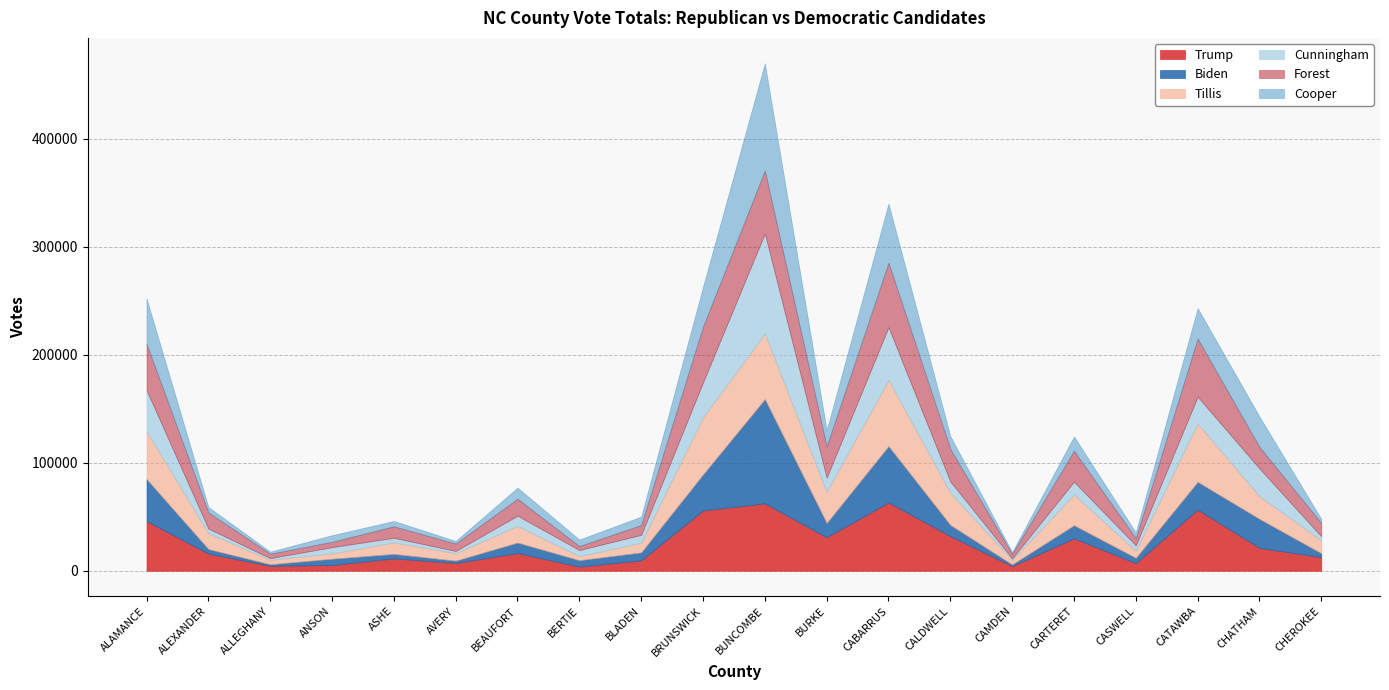

Reading left to right, transcribe all the data shown in this chart.

Trump: 46056	15888	4527	5321	11451	7172	16437	3817	9676	55850	62412	31019	63237	32119	4312	30028	7089	56588	21186	12628
Biden: 38825	4145	1486	5789	4164	2191	9633	5939	7326	33310	96515	13118	52162	10245	1537	12093	4860	25689	26787	3583
Tillis: 44246	14739	4082	4981	10619	6865	15448	3597	8967	52971	60688	28934	61231	29971	4181	28492	6643	54004	21039	12048
Cunningham: 38038	4287	1587	5756	4279	2079	9439	5825	7280	32180	92664	13108	48886	10288	1403	11823	4916	24845	25697	3589
Forest: 42918	14980	4085	4977	10622	6894	15710	3654	9096	51703	58153	28898	59682	30234	4200	28689	6634	53802	19937	12349
Cooper: 41979	4980	1929	6116	4967	2407	10291	6080	7784	36818	99395	15028	54665	11926	1600	13293	5285	28267	28128	3772